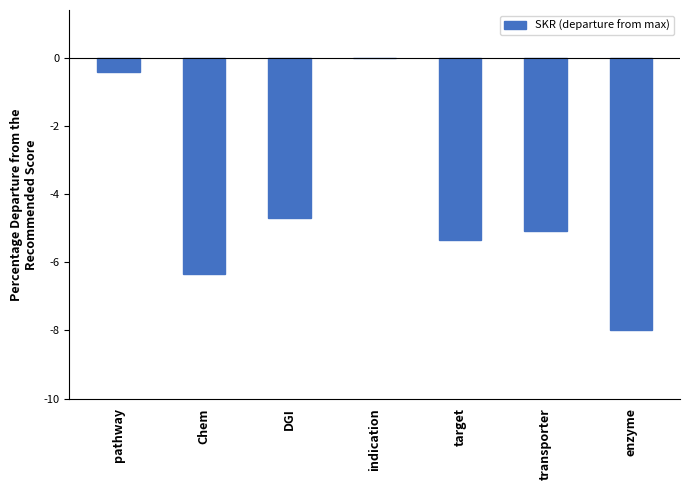

How many bars are there in total?

7